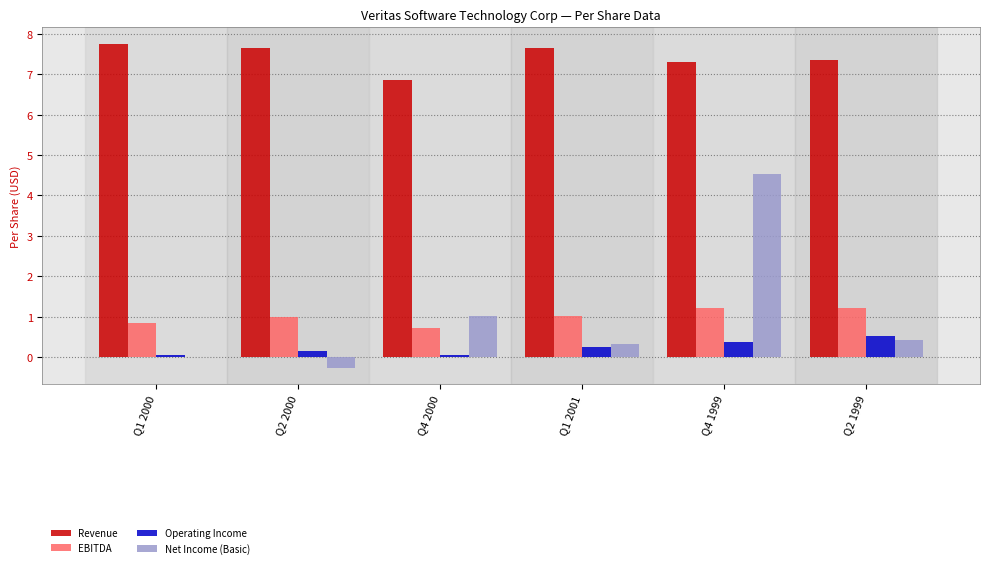

Count the number of data series in this chart.

4